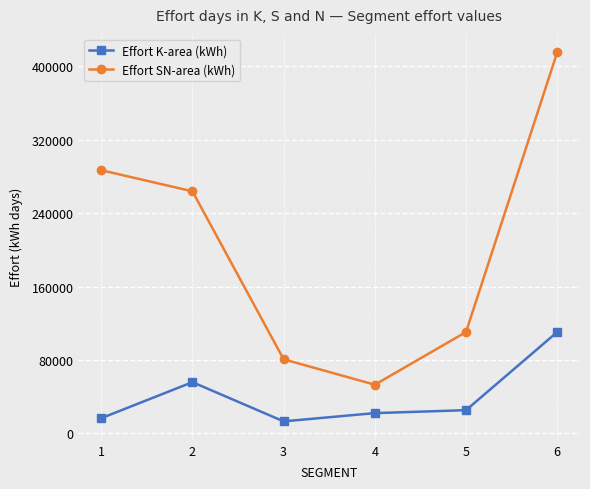

What is the maximum value for Effort SN-area (kWh)?

415194